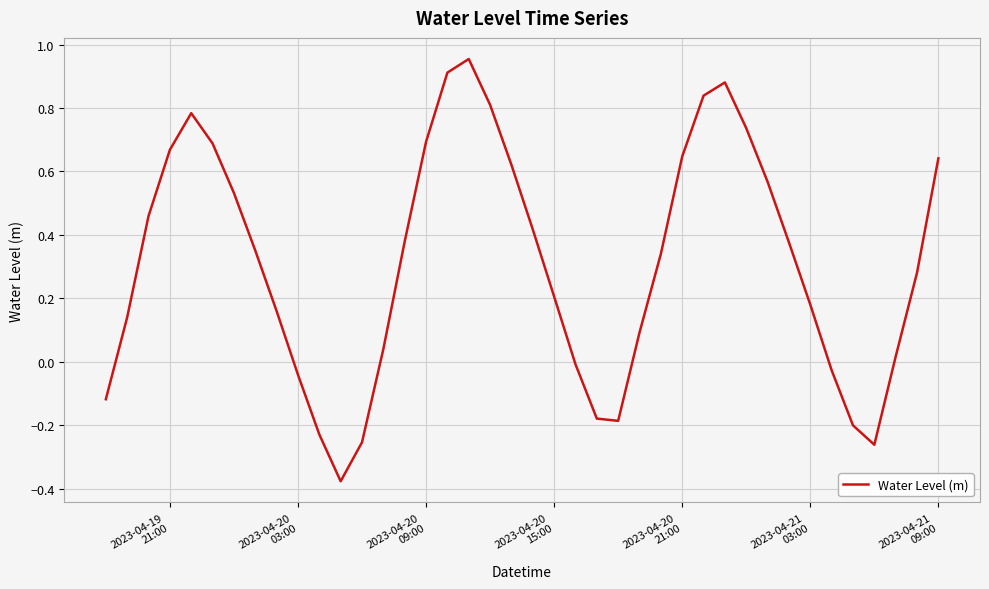

What is the difference between the maximum and minimum values?

1.3